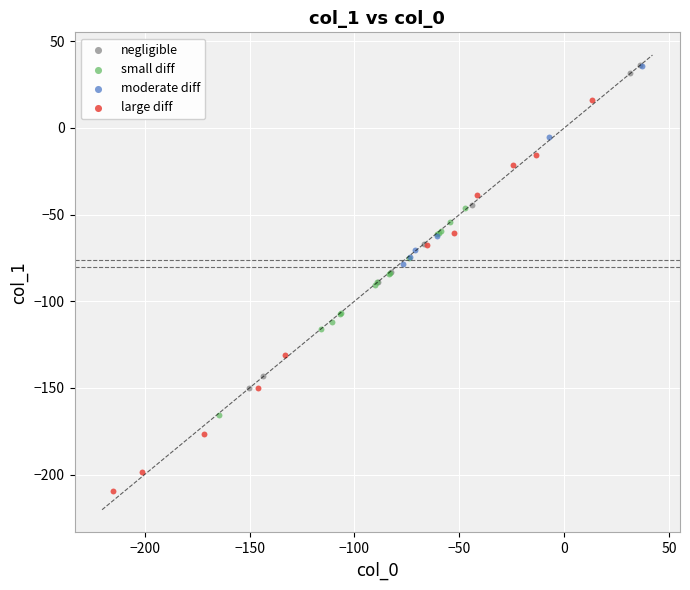

Which series reaches the minimum Y coordinate?

large diff